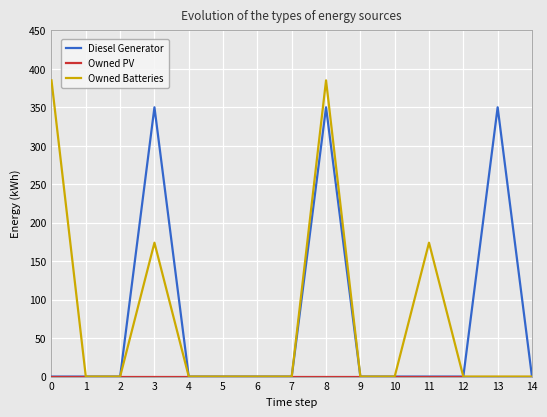

What is the greatest value displayed?

385